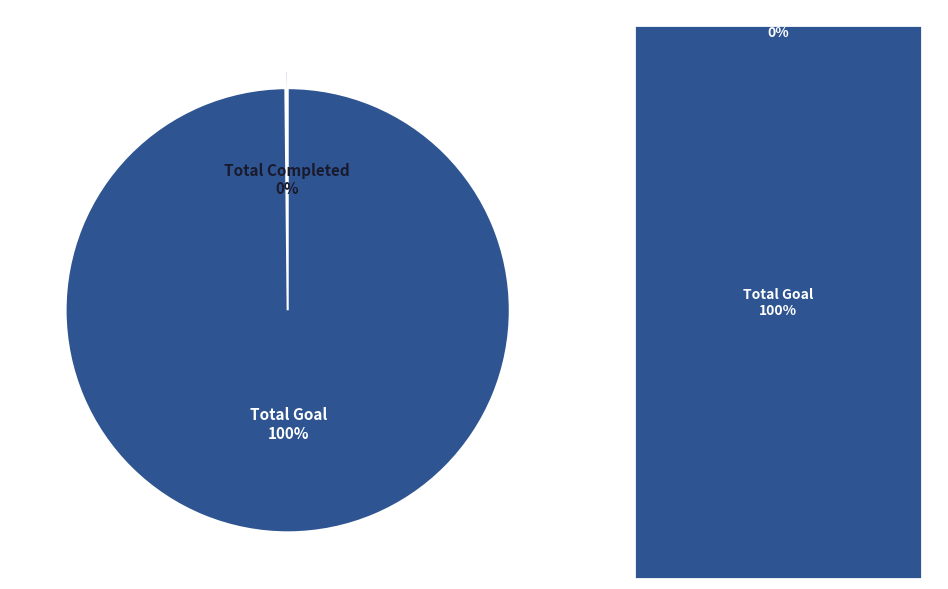

Does Total Goal represent more than half of the total?

Yes